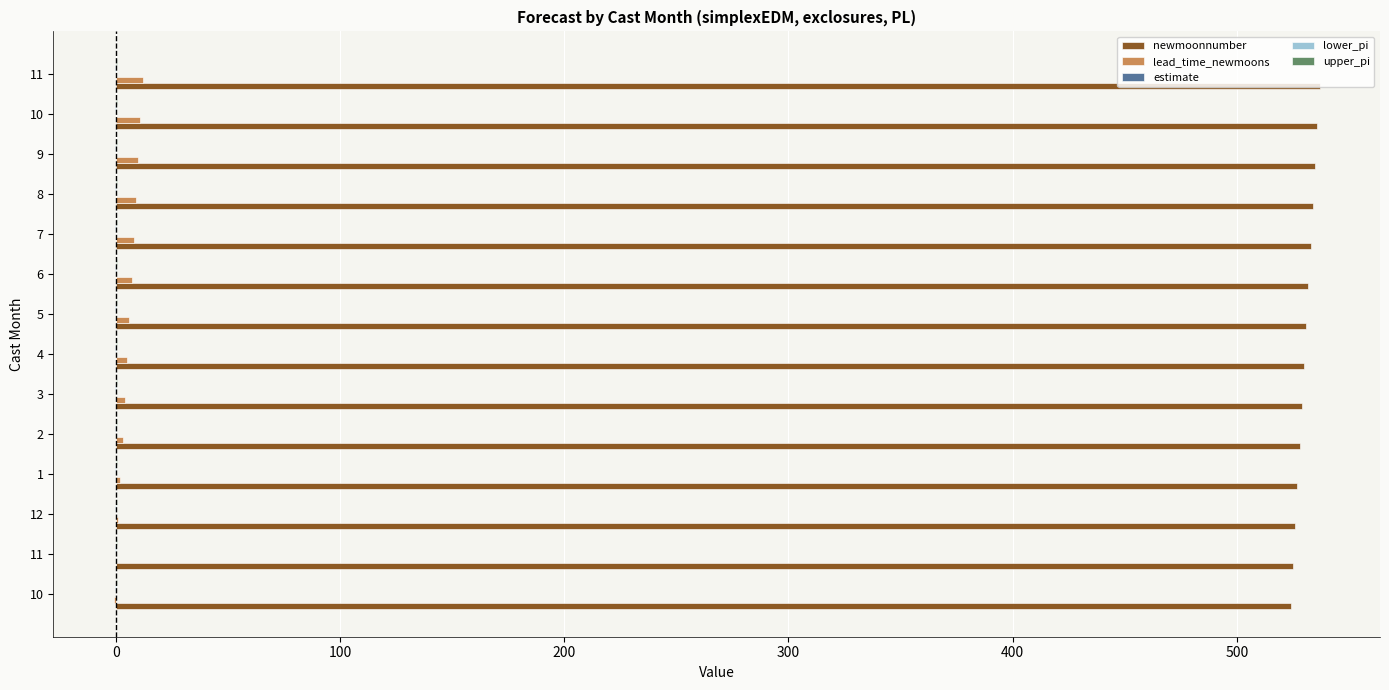

How many categories are shown in the chart?

14